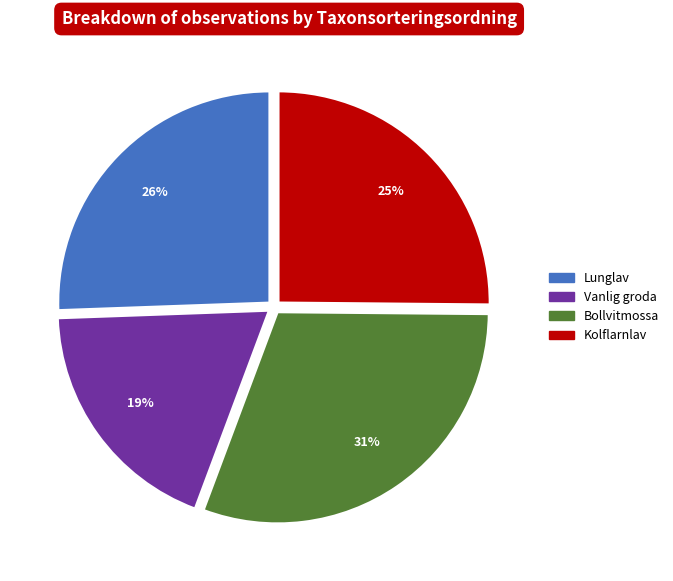

The Vanlig groda slice represents 19% of the pie. True or false?

True